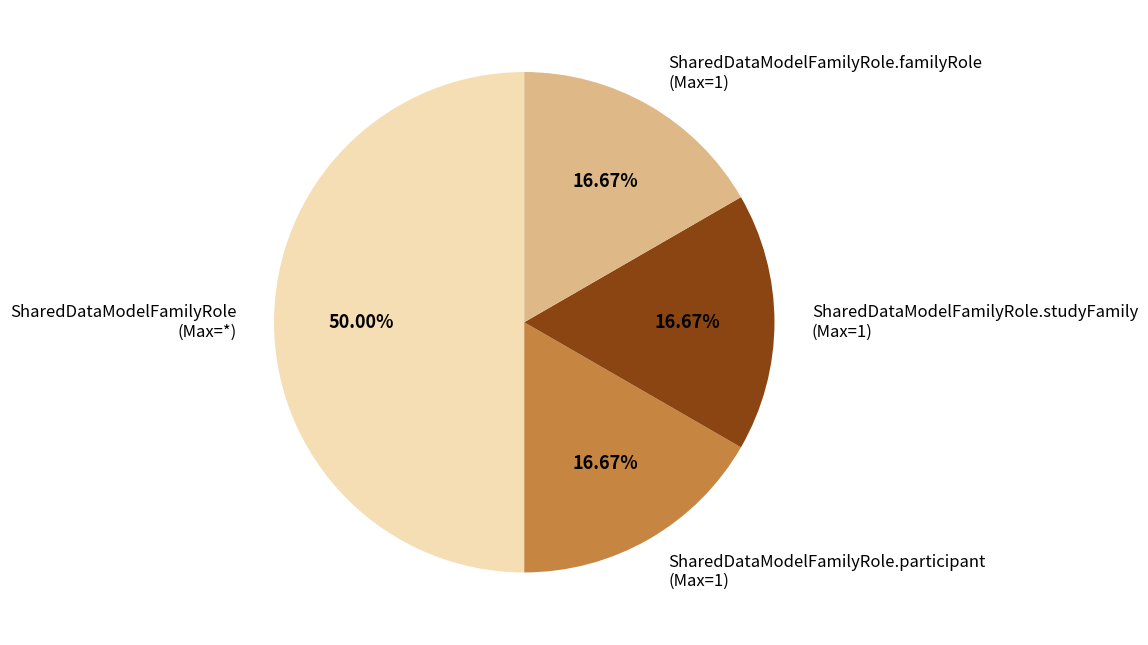

Combined, do SharedDataModelFamilyRole.participant (Max=1) and SharedDataModelFamilyRole.familyRole (Max=1) account for over 50%?

No